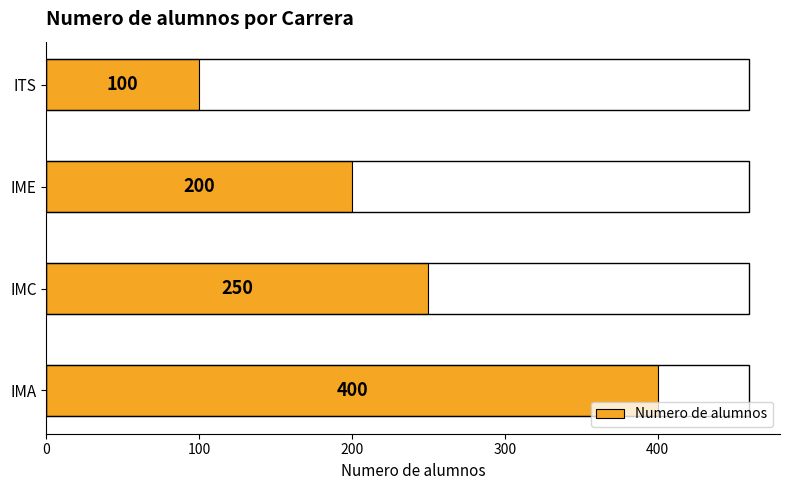

Is it true that the value at IMA is 236?

False